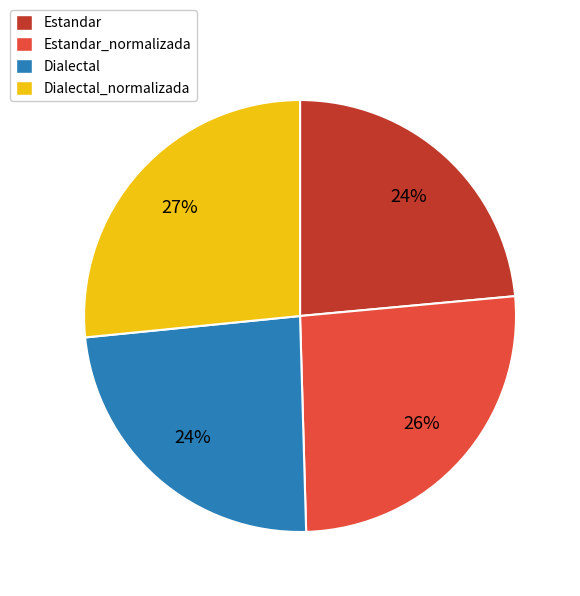

How many slices are in this pie chart?

4